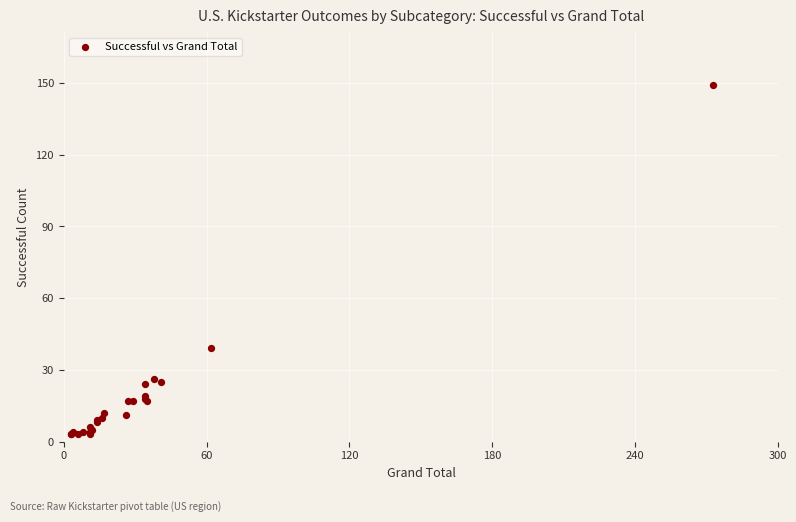

What Y value in the scatter plot is closest to 76?

39